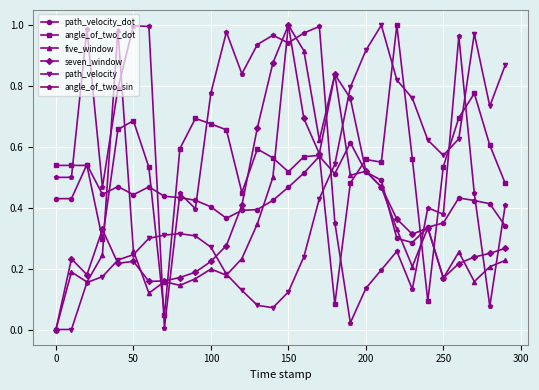

True or false: five_window has more than 0 interior local peaks.

True